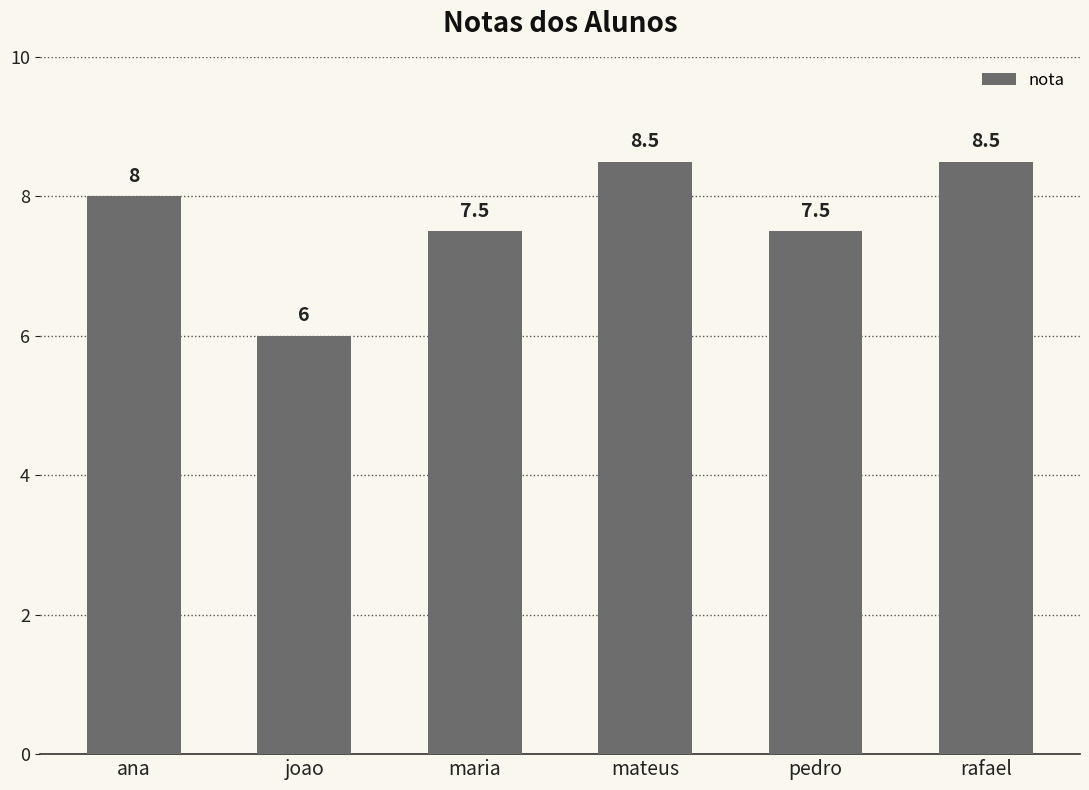

How many values are between 7 and 8?

3